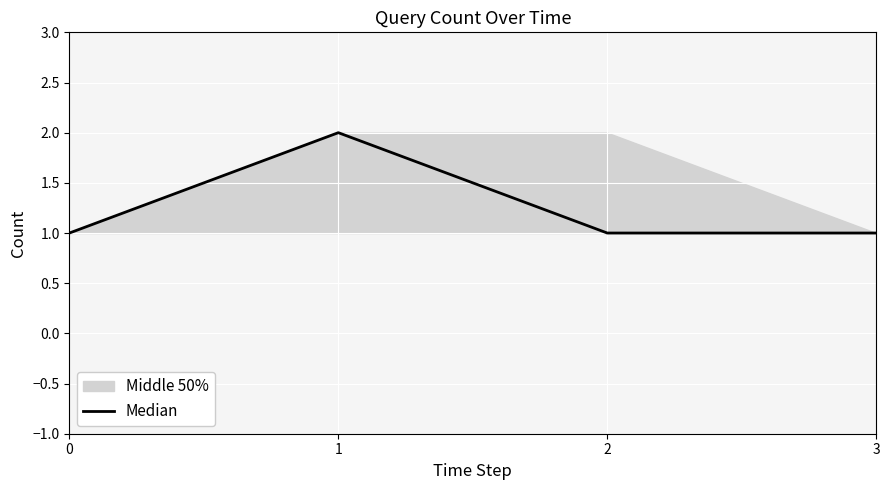

What is the ratio of the value at 3 to the value at 1?

0.5